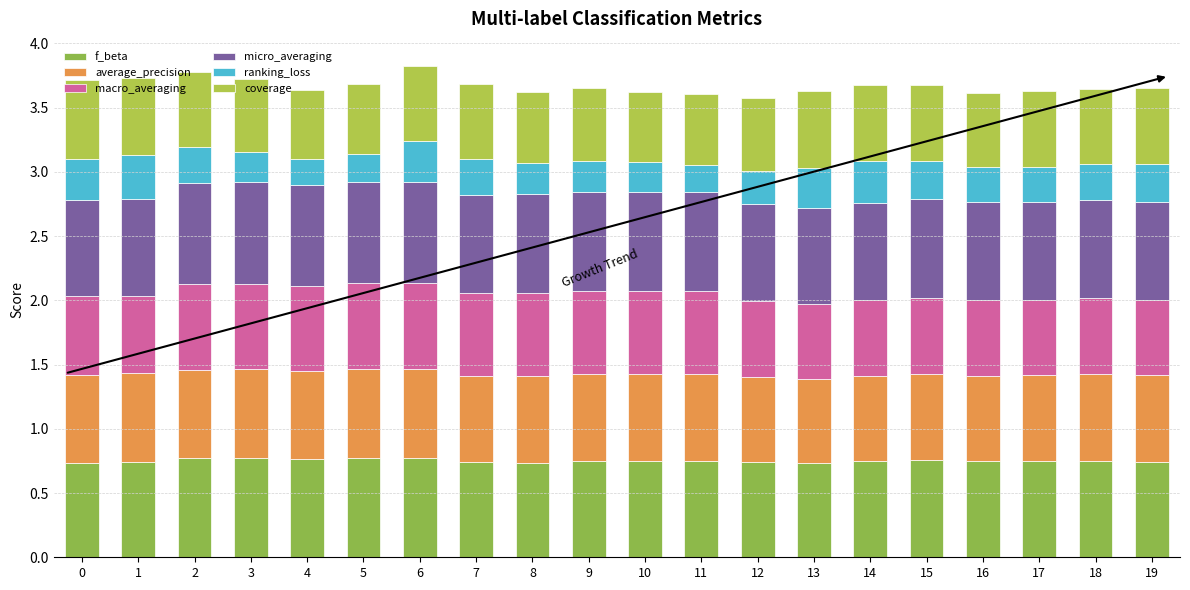

How many series are shown in this chart?

6